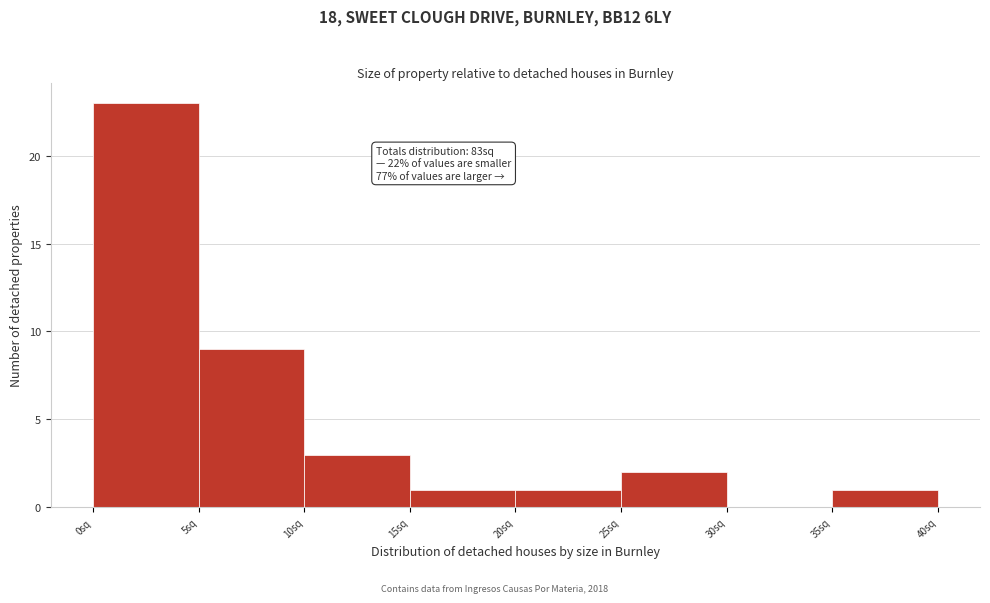

Which range on the x-axis has the tallest bar?

0 to 5